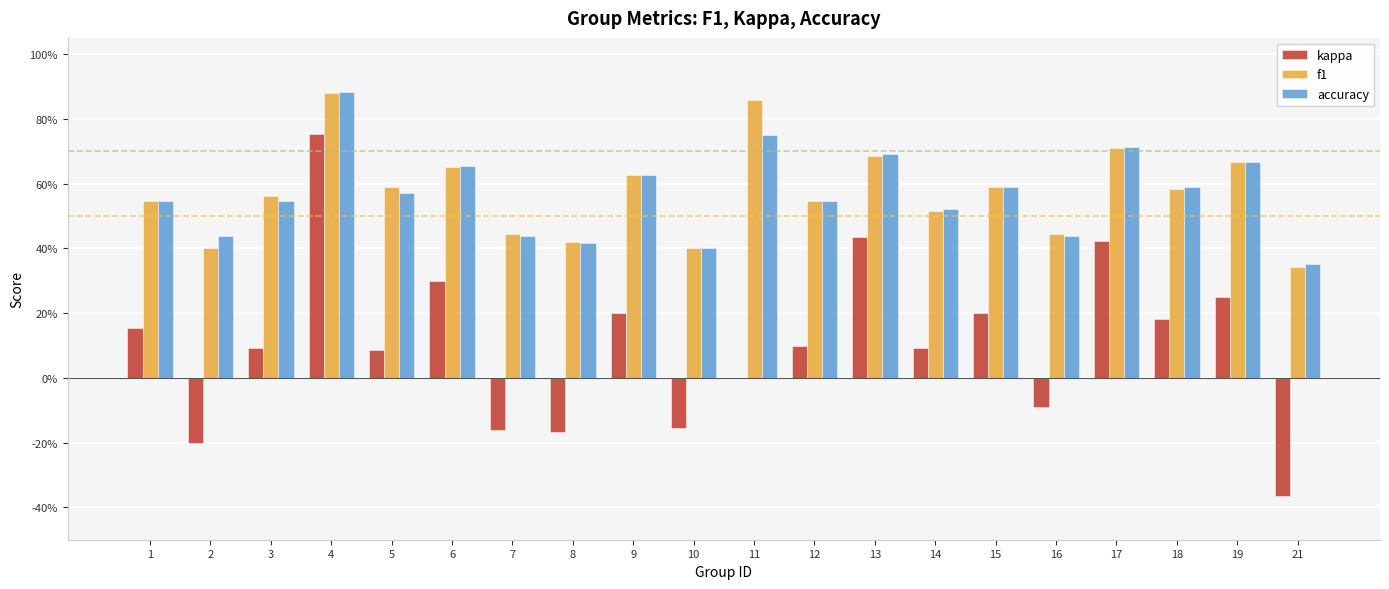

Between 19 and 17, which is larger?

17